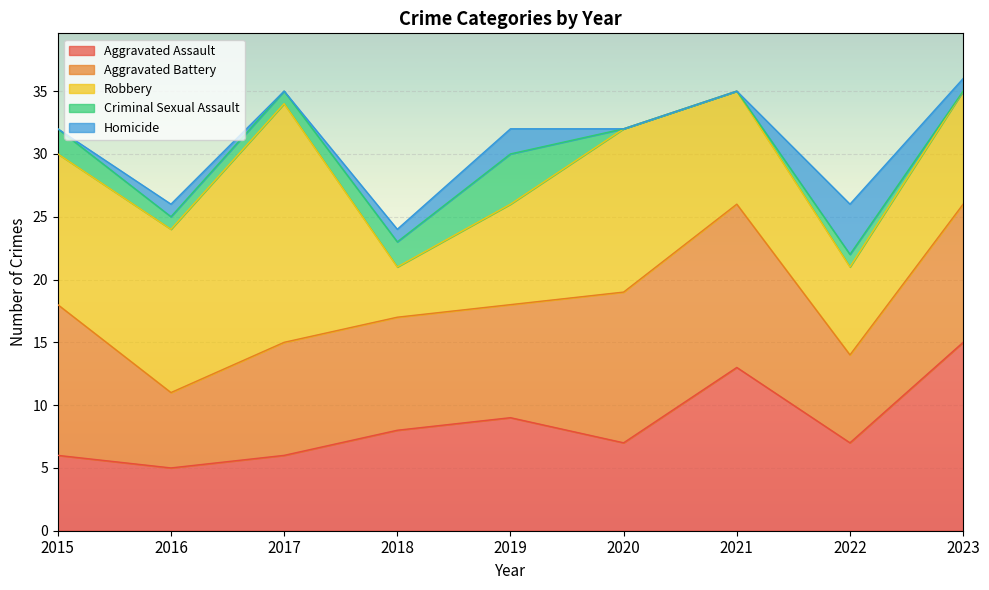

How many Aggravated Battery values are between 9 and 12?

6